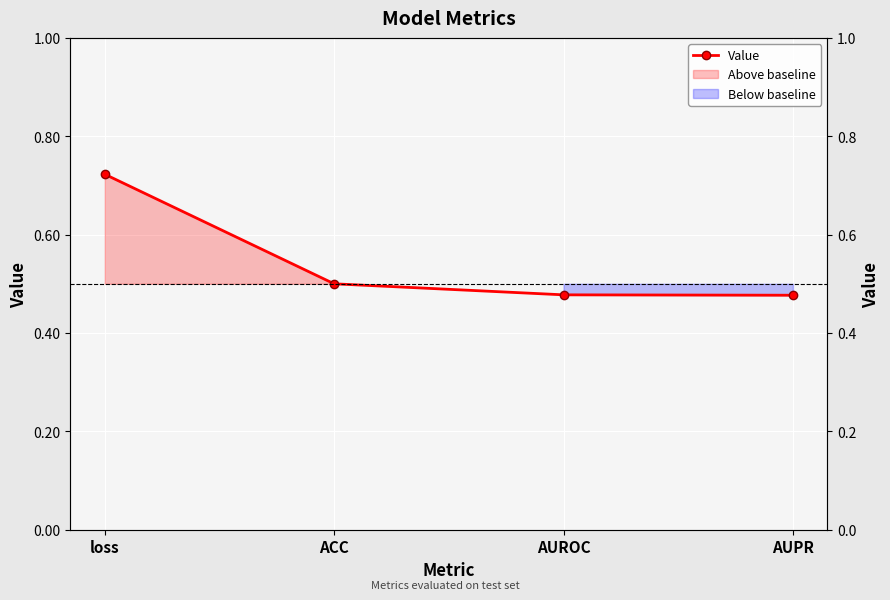

What is the minimum value shown in the chart?

0.5